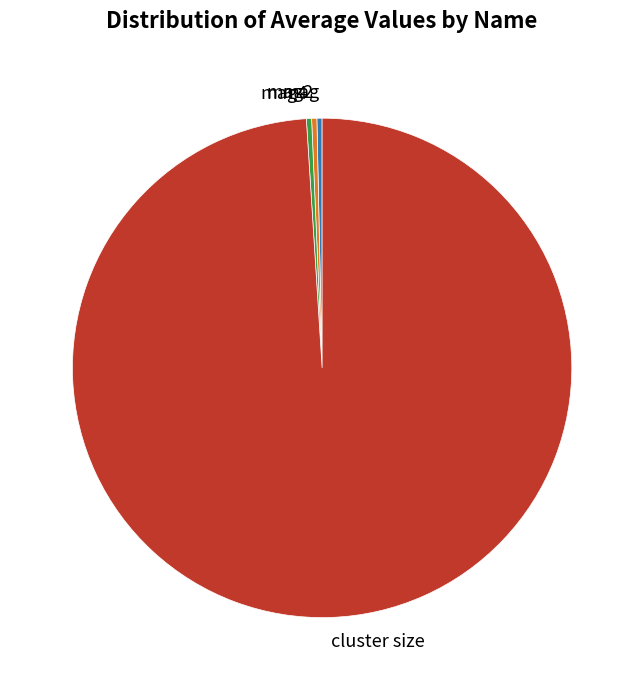

Is it true that mag is 0% of the pie?

True